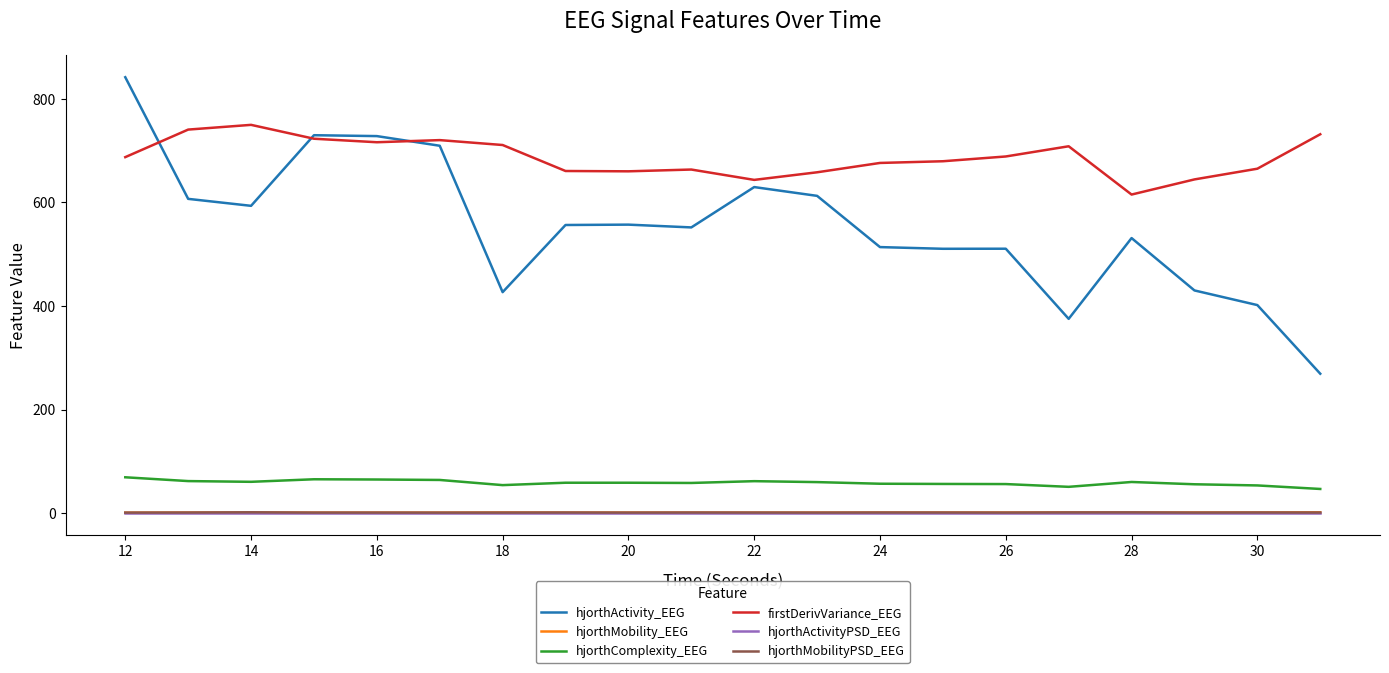

True or false: hjorthMobility_EEG has more than 2 points higher than both neighbors.

True